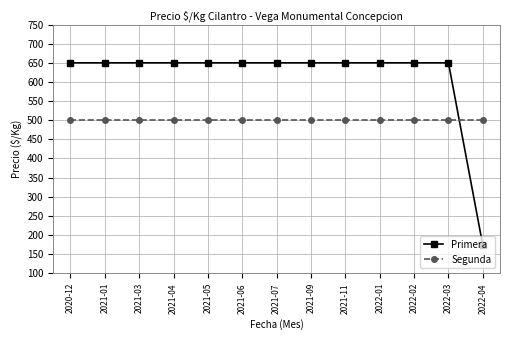

What are all the series names shown in the legend?

Primera, Segunda